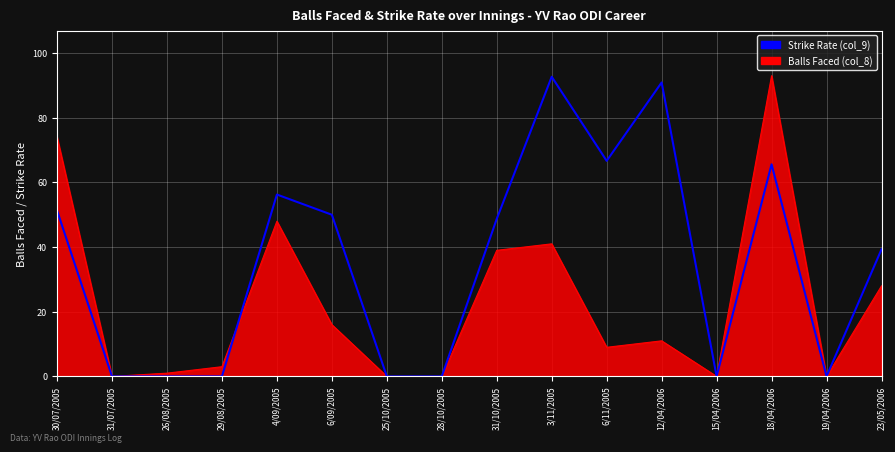

What is the maximum value shown in the chart?

93.0